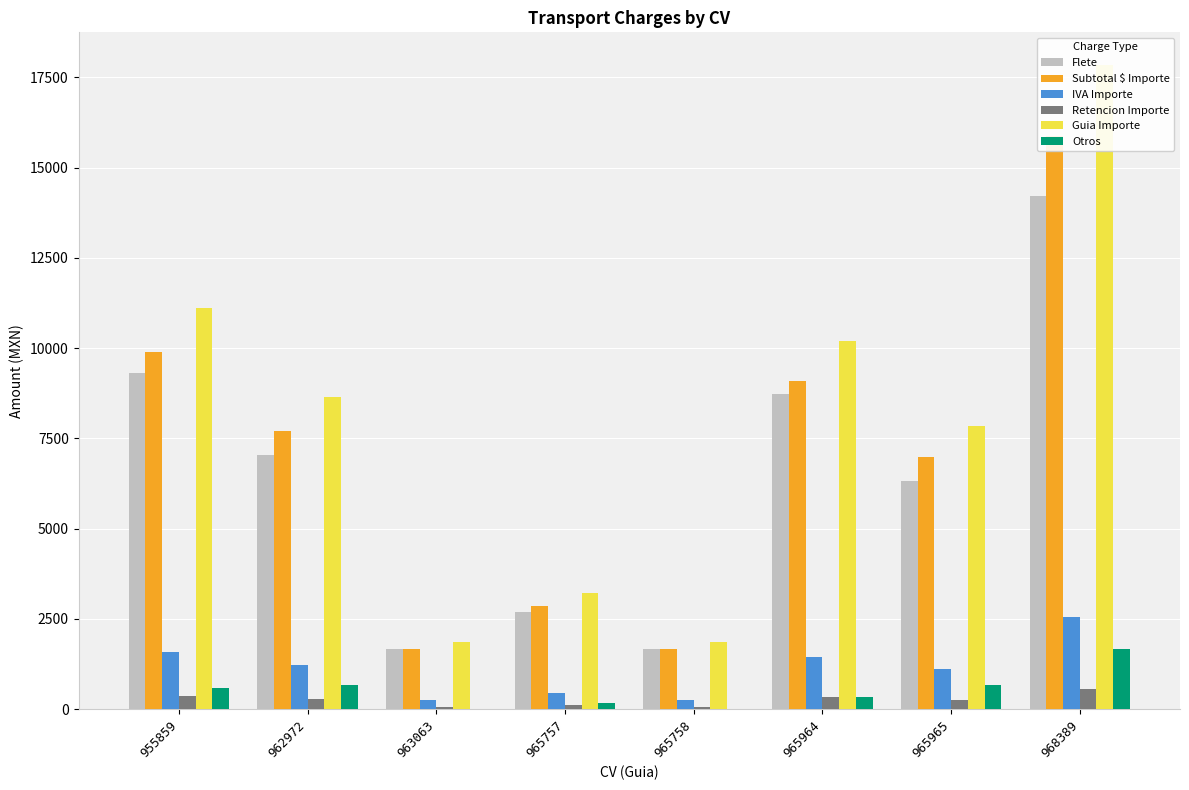

Reading left to right, transcribe all the data shown in this chart.

Flete: 9312.5	7040.2	1658.7	2690.8	1658.7	8738.5	6322.4	14220.9
Subtotal $ Importe: 9899.5	7696.2	1658.7	2864.8	1658.7	9081.5	6978.4	15880.9
IVA Importe: 1583.9	1231.4	265.4	458.4	265.4	1453.0	1116.5	2540.9
Retencion Importe: 372.5	281.6	66.3	107.6	66.3	349.5	252.9	568.8
Guia Importe: 11110.9	8645.9	1857.7	3215.5	1857.7	10185.0	7842.1	17853.0
Otros: 587.0	656.0	0.0	174.0	0.0	343.0	656.0	1660.0